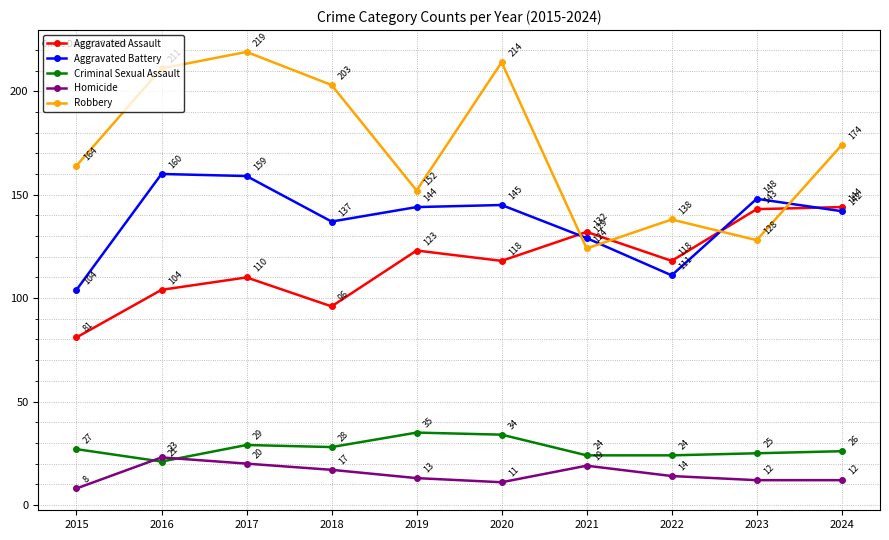

True or false: Homicide and Robbery intersect in this chart.

False